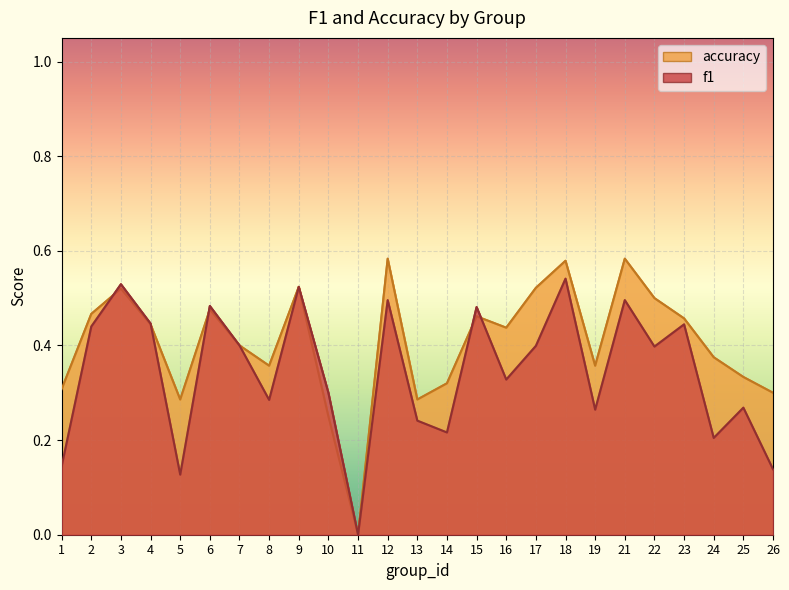

Rank the categories by f1 value from lowest to highest.

11, 5, 26, 1, 24, 14, 13, 19, 25, 8, 10, 16, 22, 17, 7, 2, 23, 4, 15, 6, 12, 21, 9, 3, 18